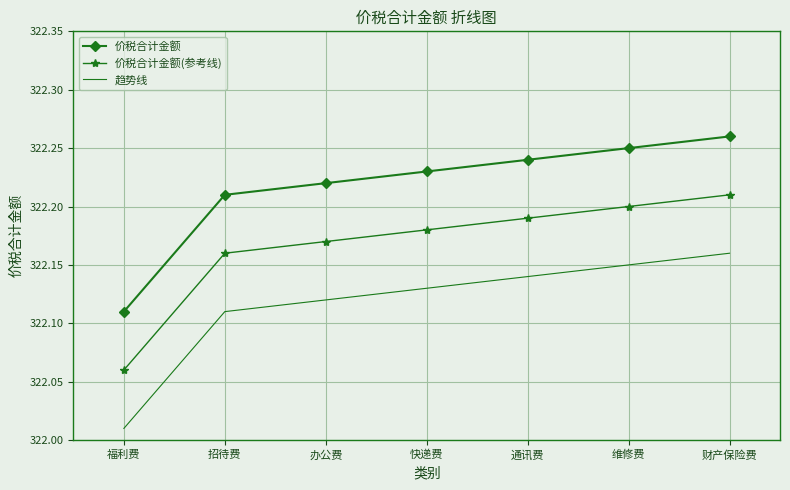

True or false: 趋势线 and 价税合计金额 cross at least once.

False